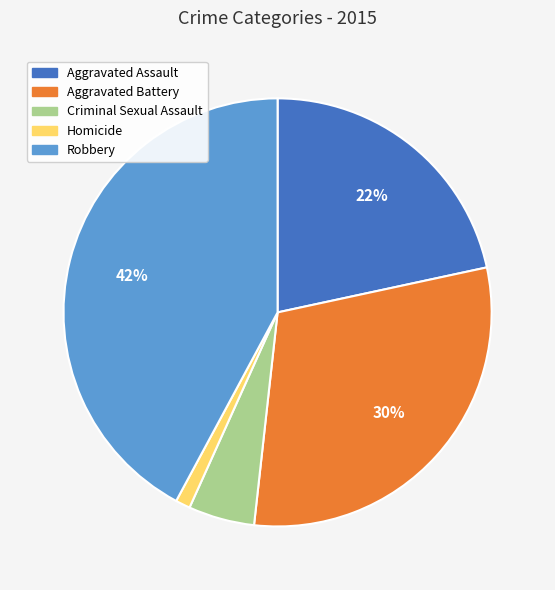

What is the ratio of the value at Aggravated Assault to the value at Robbery?

0.5